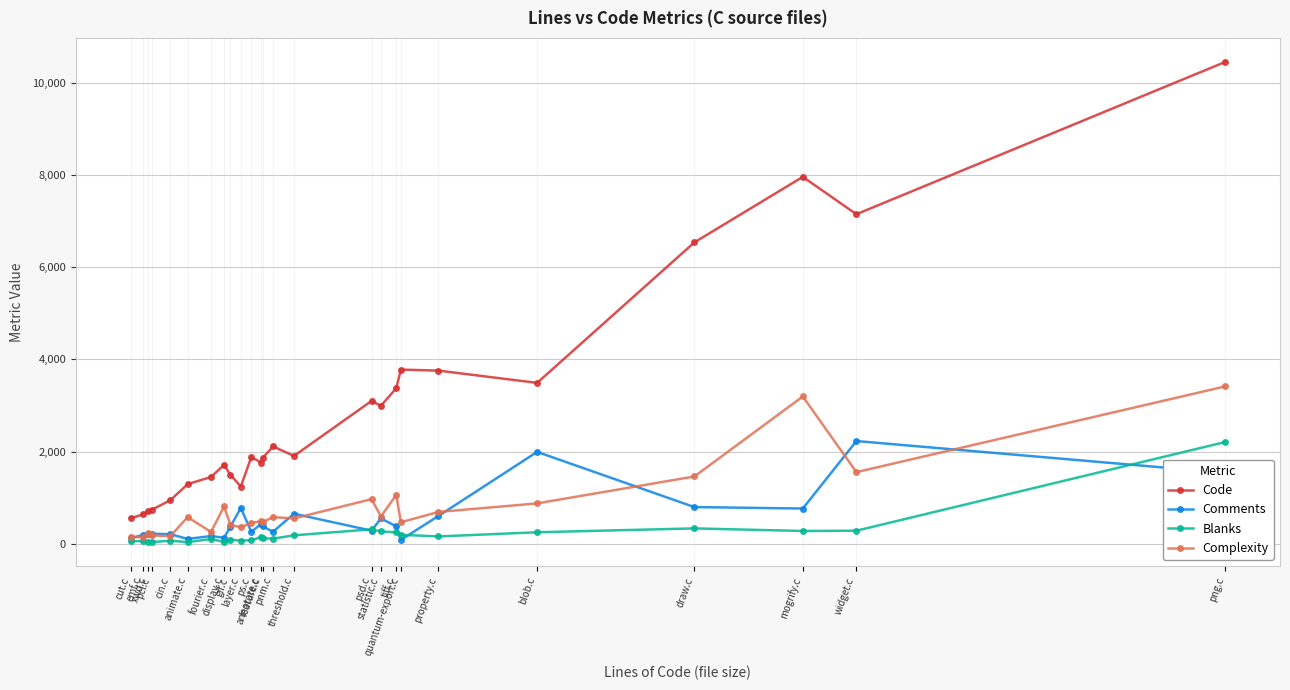

Which series has the widest spread of values?

Code